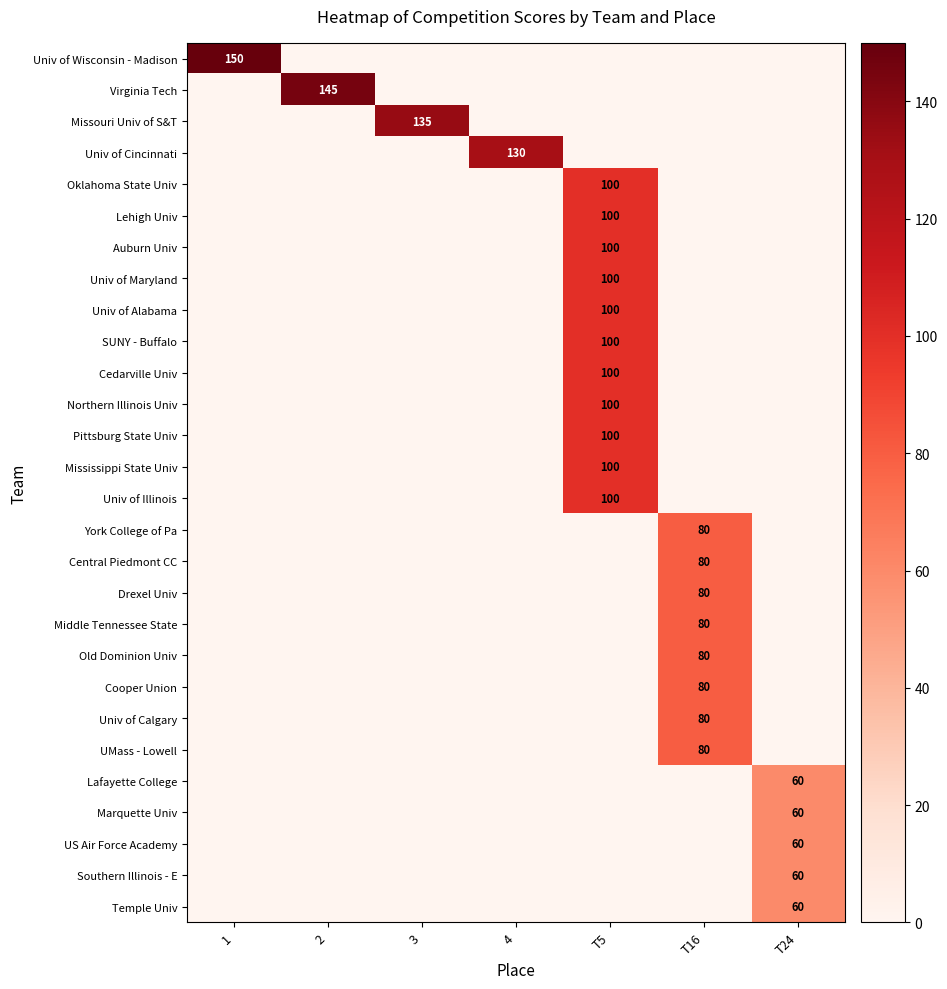

The value of Pittsburg State Univ at T5 is 139. True or false?

False